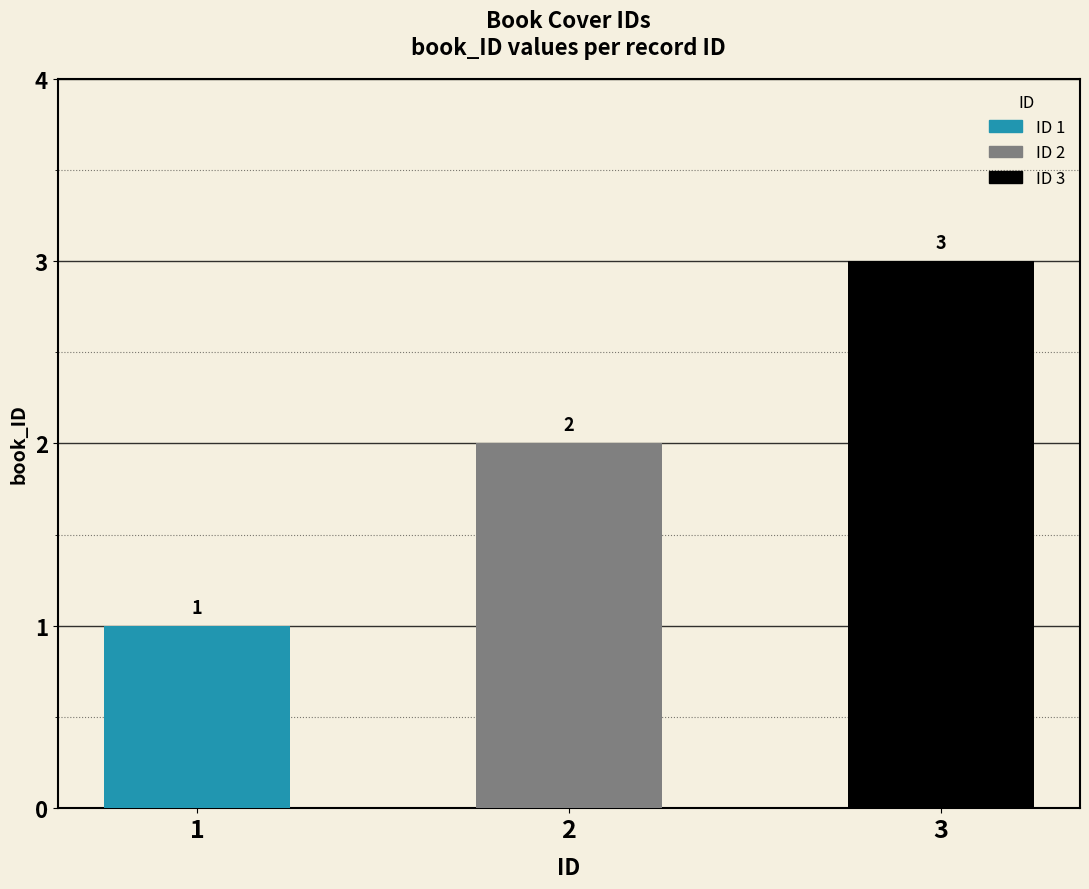

What is the change in value from 1 to 3?

+2